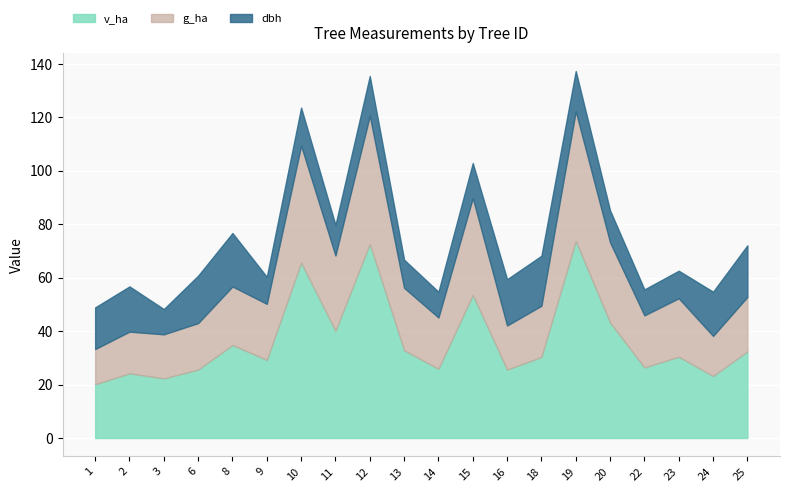

What is the maximum value for v_ha?

73.7